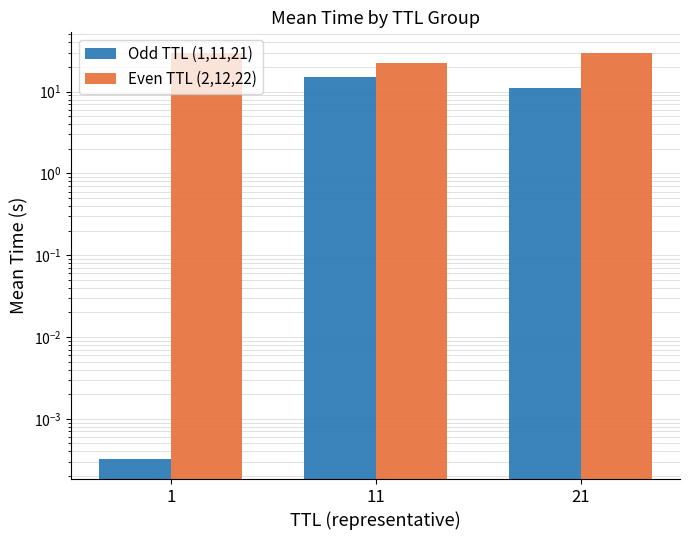

At how many categories does at least one series exceed 10?

3